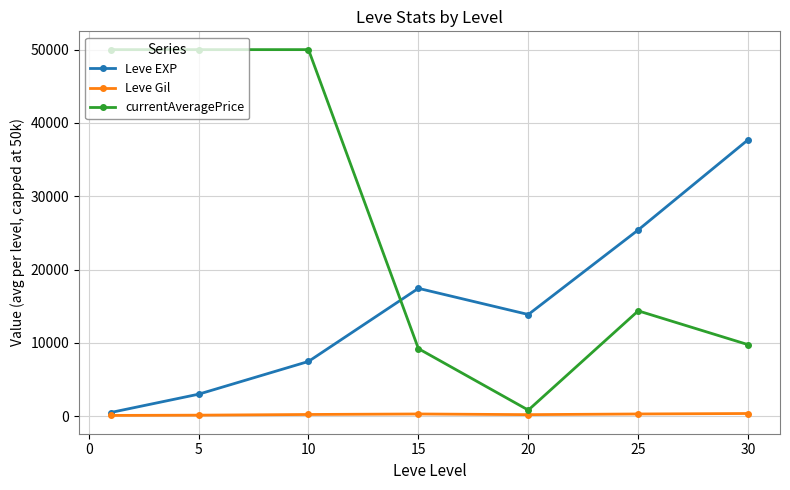

Which series has the largest range (max minus min)?

currentAveragePrice